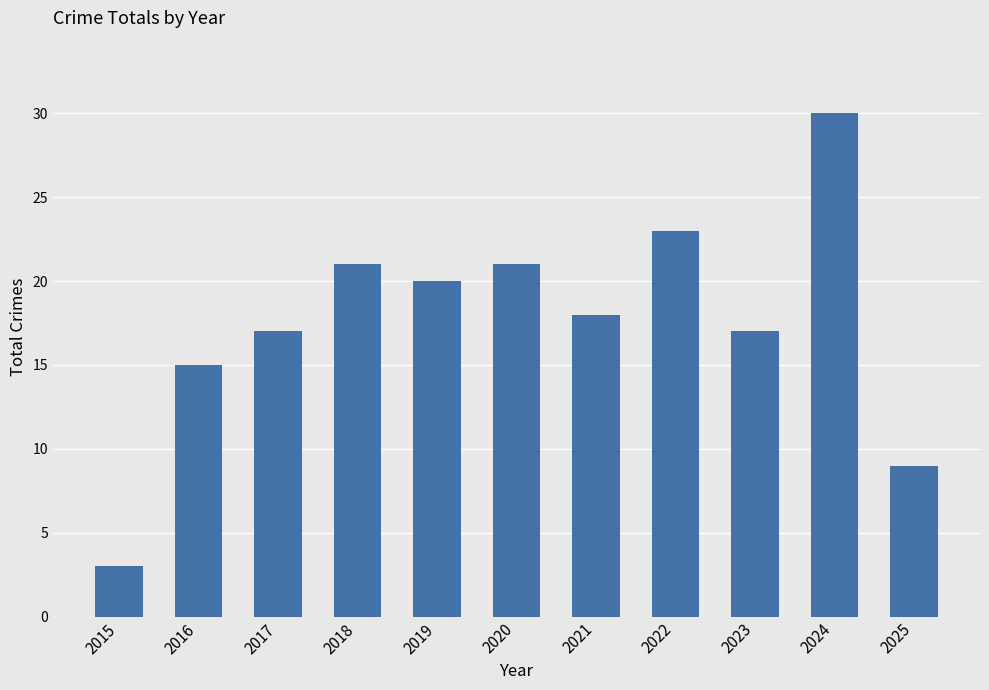

Is it true that the value at 2022 is 23?

True